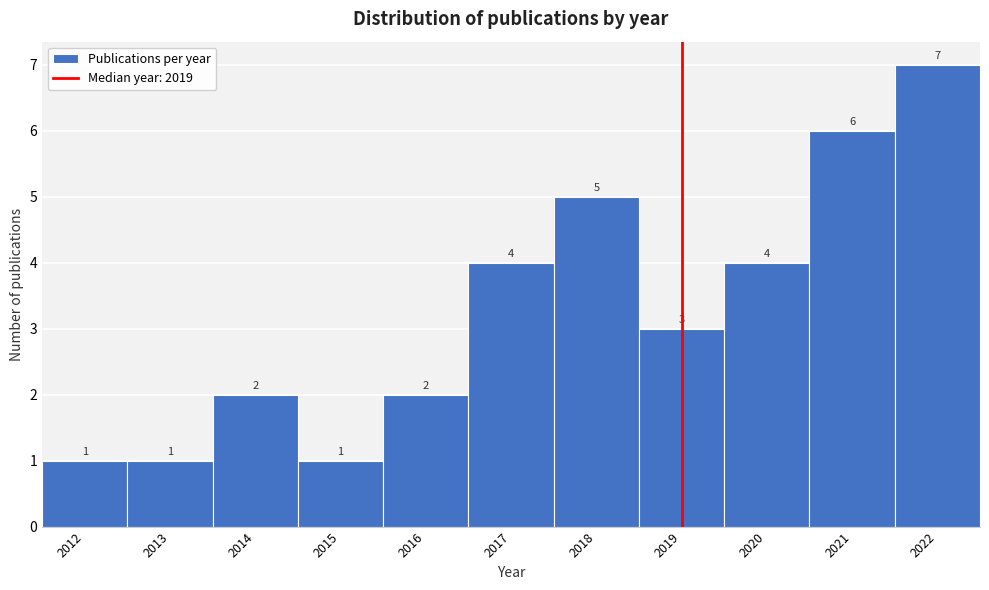

Reading left to right, list every bar in this chart as the range it spans on the x-axis followed by its height.

2011.5 to 2012.5: 1
2012.5 to 2013.5: 1
2013.5 to 2014.5: 2
2014.5 to 2015.5: 1
2015.5 to 2016.5: 2
2016.5 to 2017.5: 4
2017.5 to 2018.5: 5
2018.5 to 2019.5: 3
2019.5 to 2020.5: 4
2020.5 to 2021.5: 6
2021.5 to 2022.5: 7